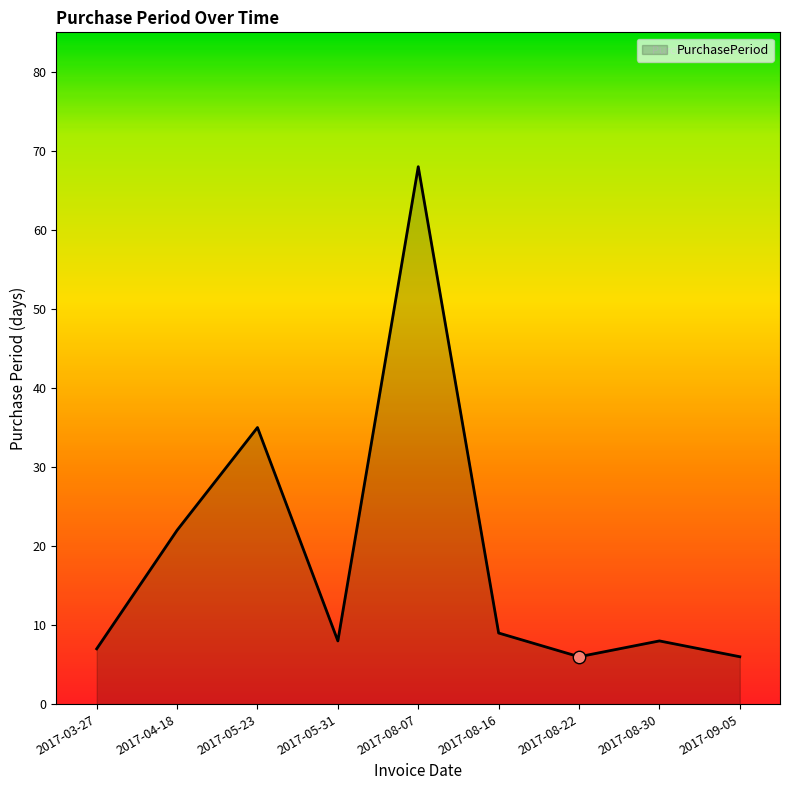

What is the ratio of the value at 2017-03-27 to the value at 2017-09-05?

1.2